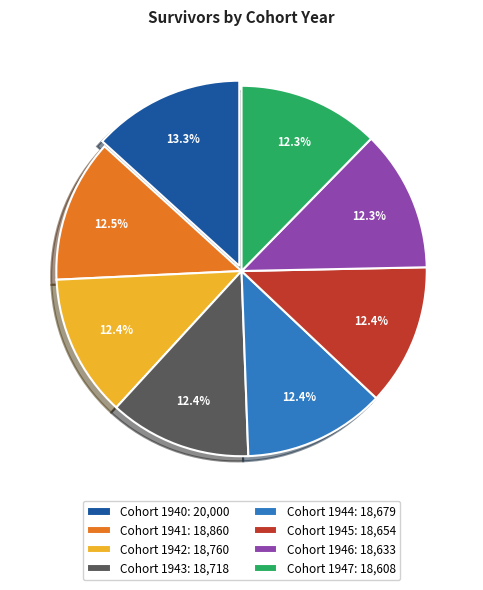

Count the number of slices in the pie.

8